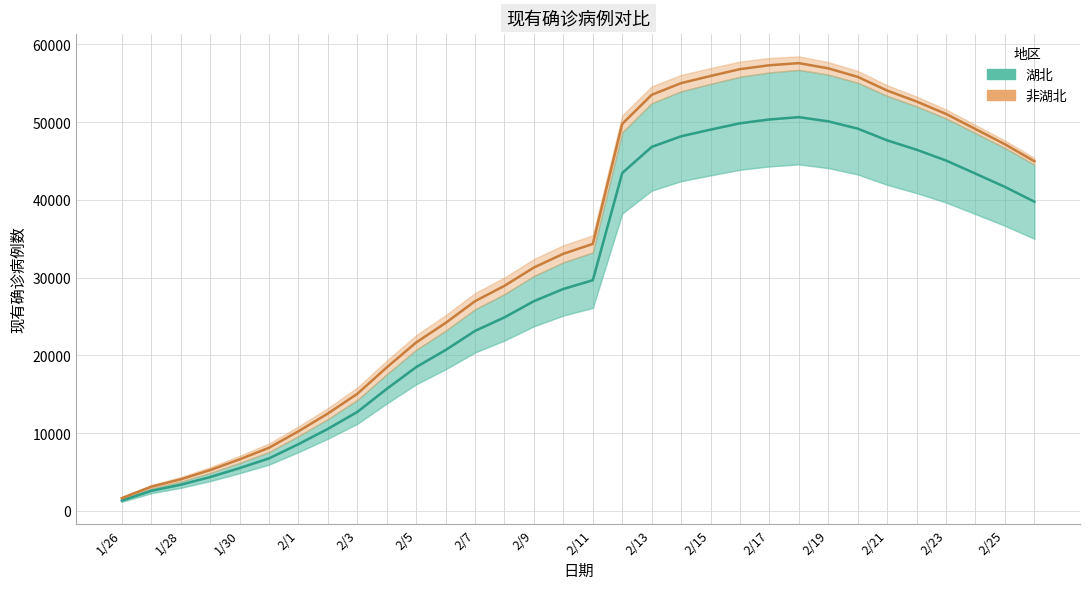

Is the value of 湖北 at 2/21 greater than the value of 非湖北 at 2/25?

No